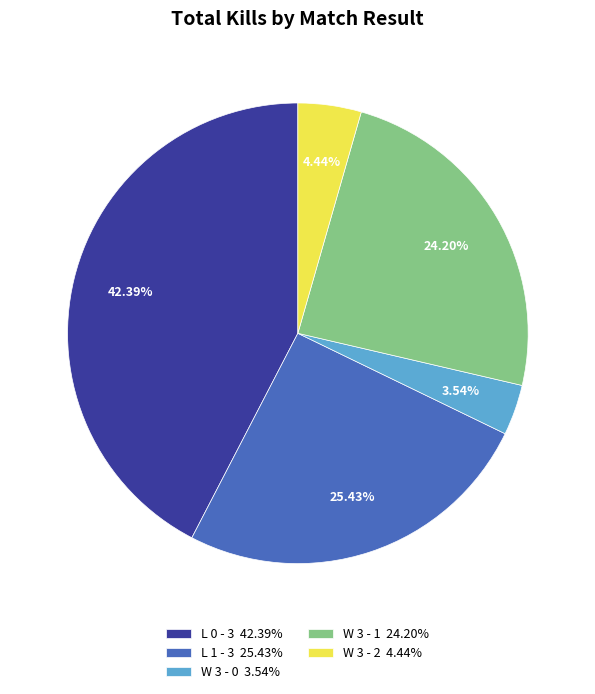

What percentage is the W 3 - 1 slice, to the nearest percent?

24%